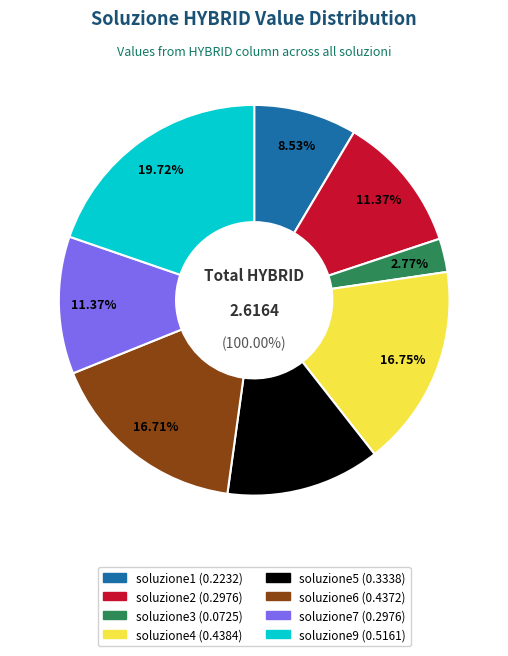

To the nearest percent, what portion does soluzione6 represent?

17%